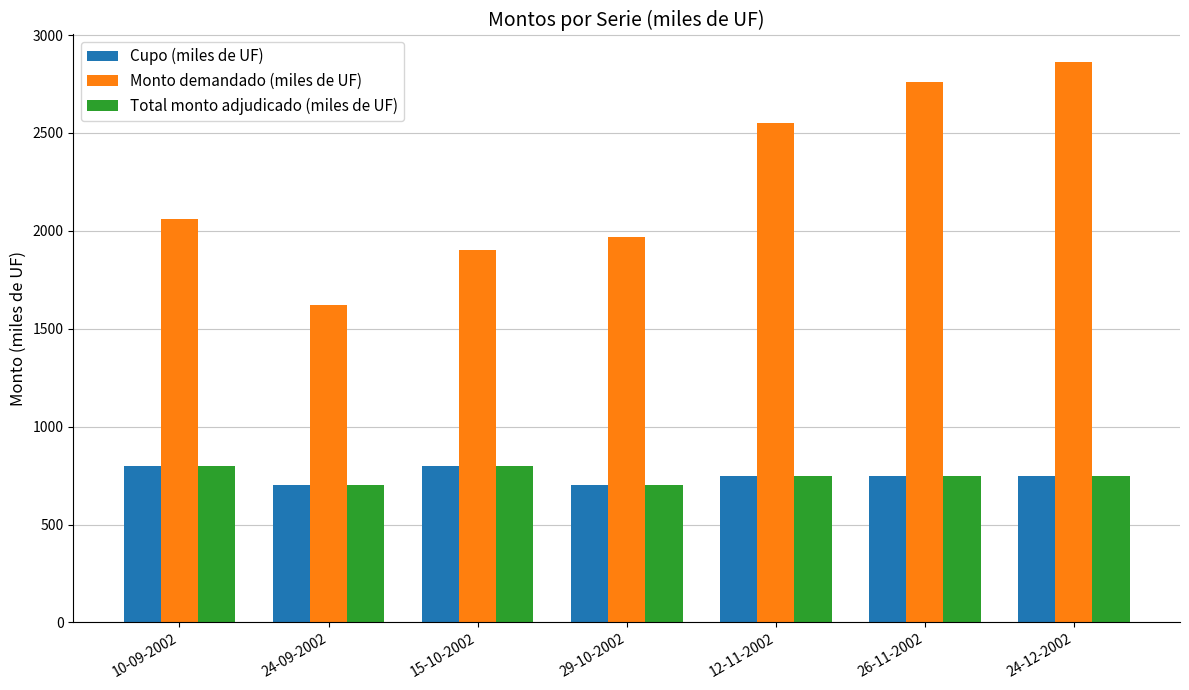

What is the difference between the highest and lowest values at 29-10-2002?

1270